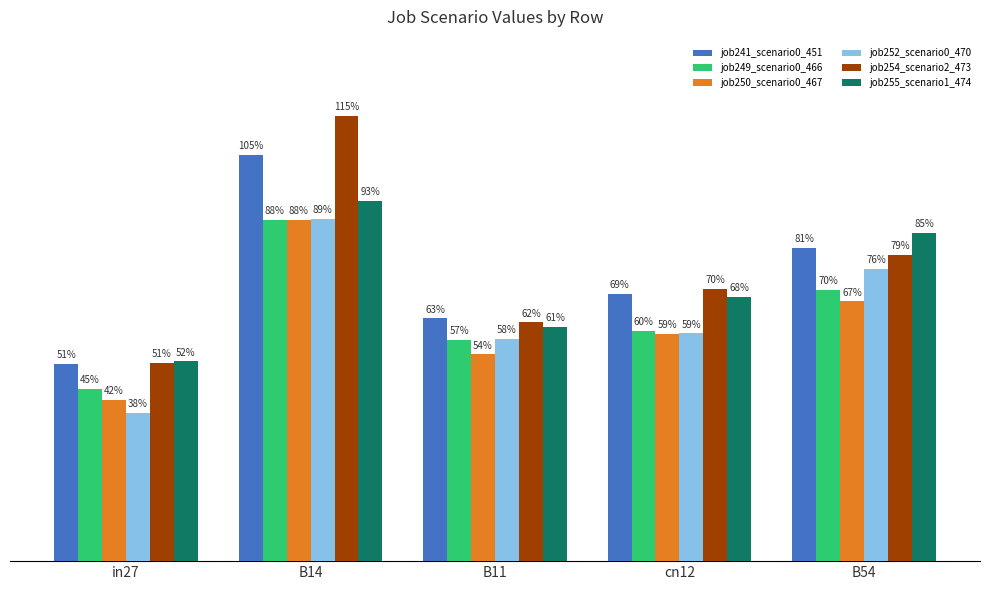

At how many categories does at least one series exceed 0?

5